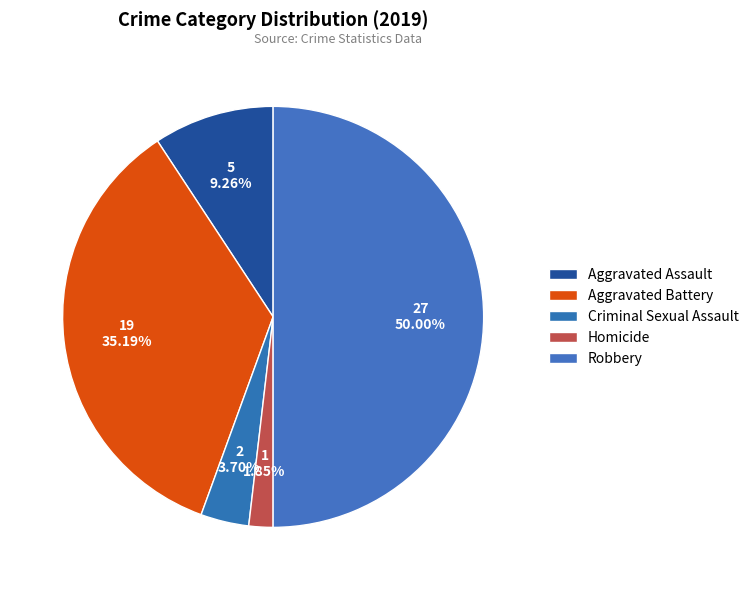

Is Aggravated Battery the majority of the pie?

No